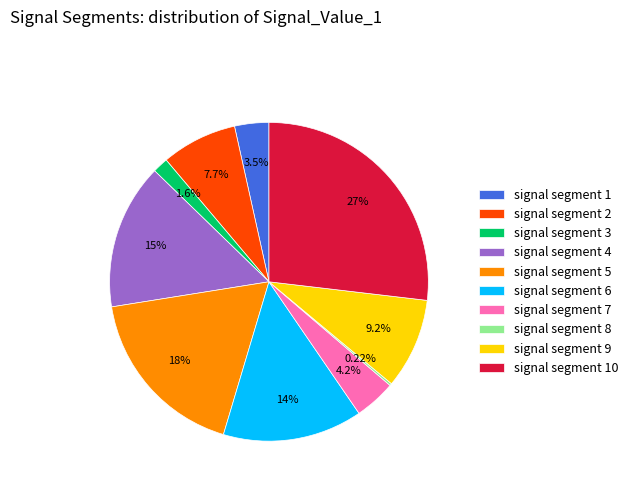

Is there a majority slice in this chart?

No